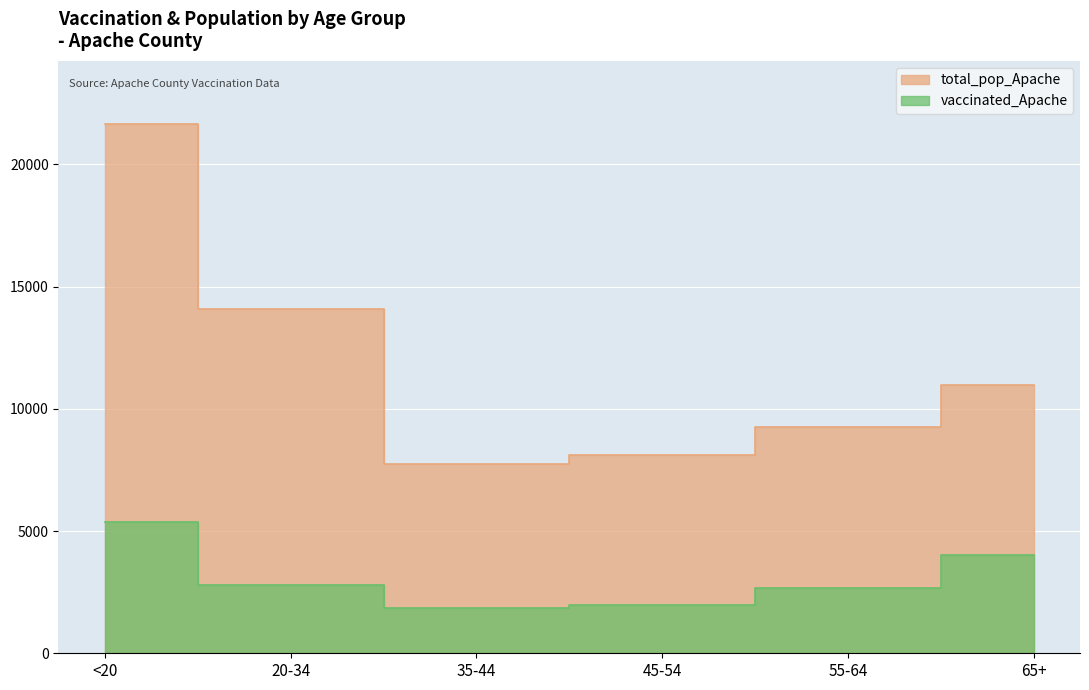

Where does the vaccinated_Apache series first go above 2781?

<20